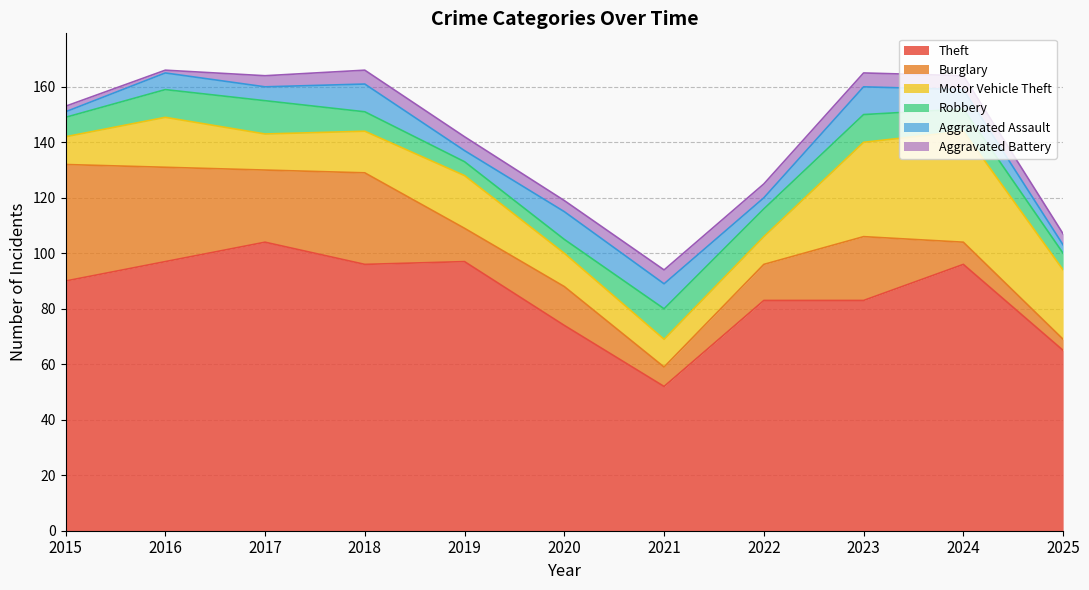

At which label is Aggravated Battery closest to 3?

2015